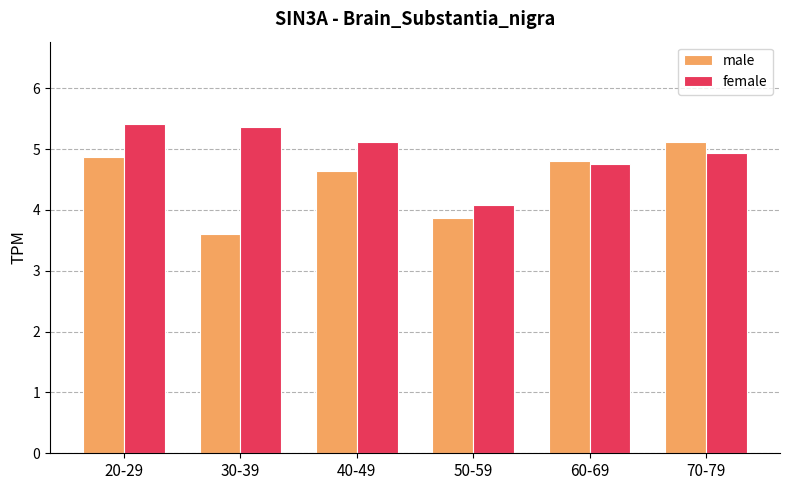

What is the label of the 6th bar from the right?

20-29